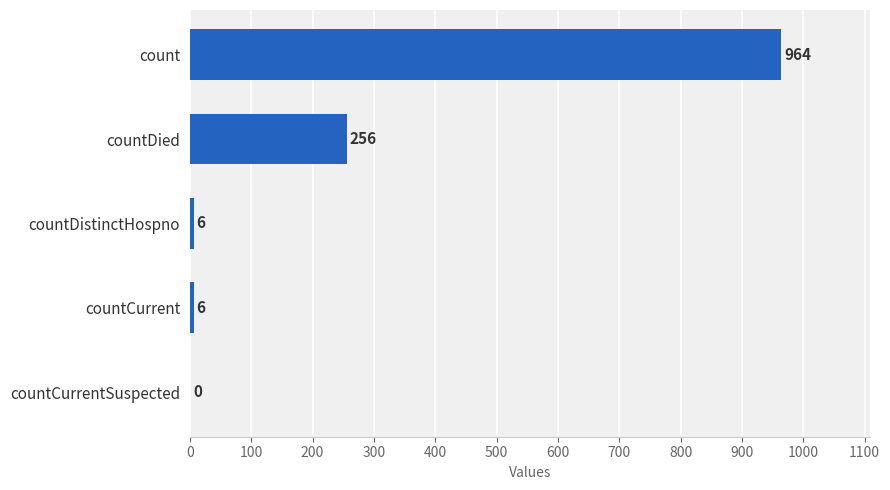

What is the greatest value displayed?

964